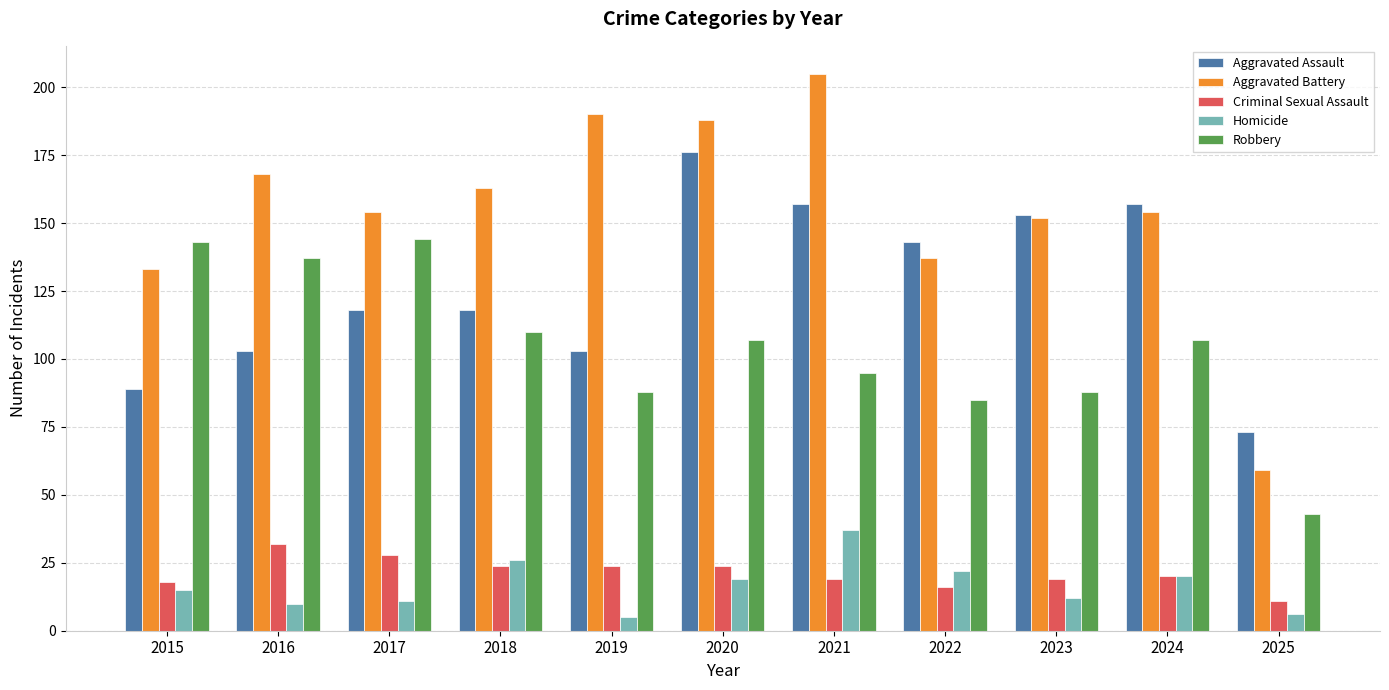

Reading left to right, extract all data points from this chart.

Aggravated Assault: 89	103	118	118	103	176	157	143	153	157	73
Aggravated Battery: 133	168	154	163	190	188	205	137	152	154	59
Criminal Sexual Assault: 18	32	28	24	24	24	19	16	19	20	11
Homicide: 15	10	11	26	5	19	37	22	12	20	6
Robbery: 143	137	144	110	88	107	95	85	88	107	43